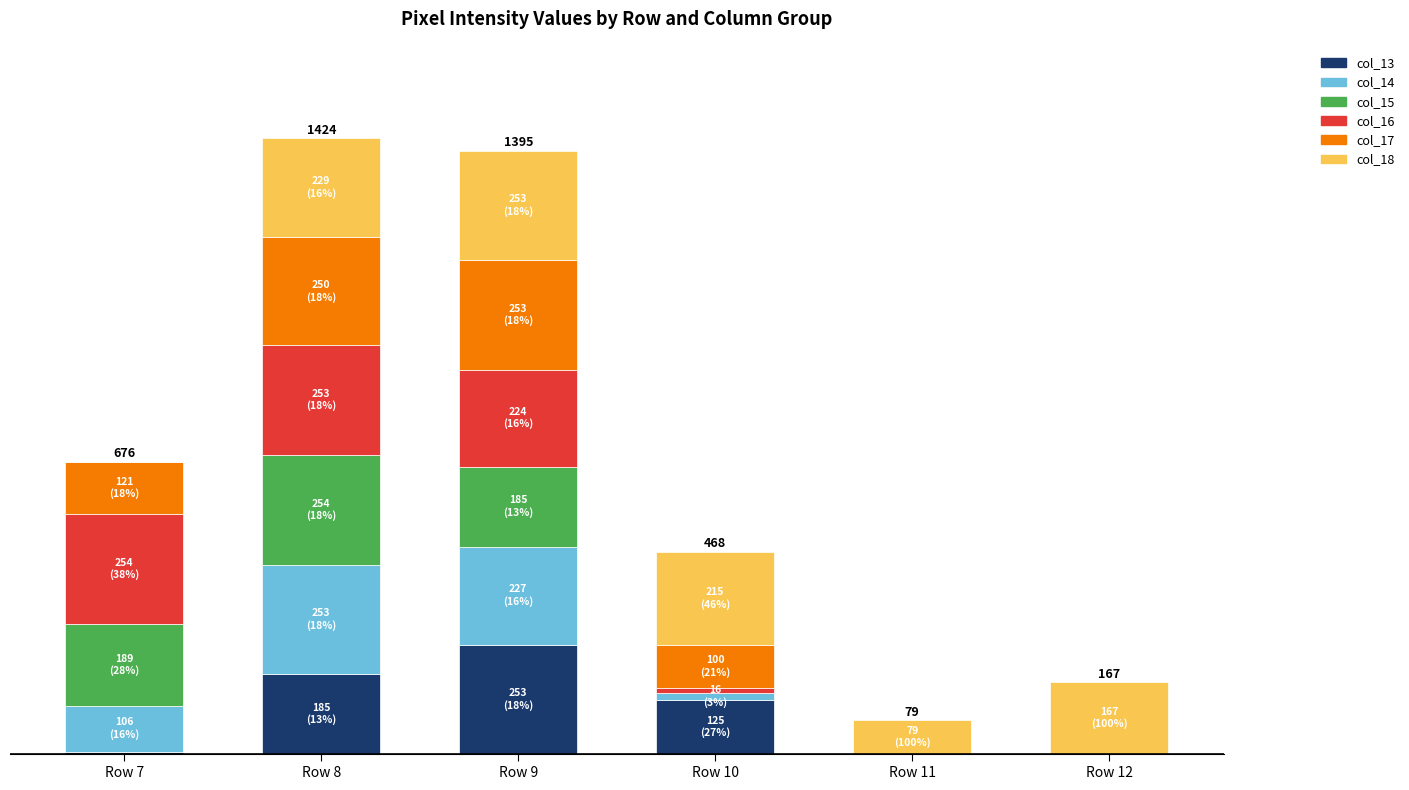

What are all the series names shown in the legend?

col_13, col_14, col_15, col_16, col_17, col_18